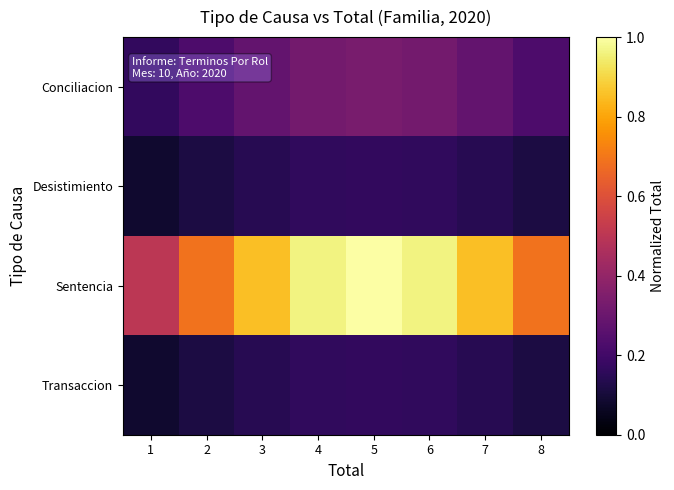

Which series has the widest spread of values?

Sentencia